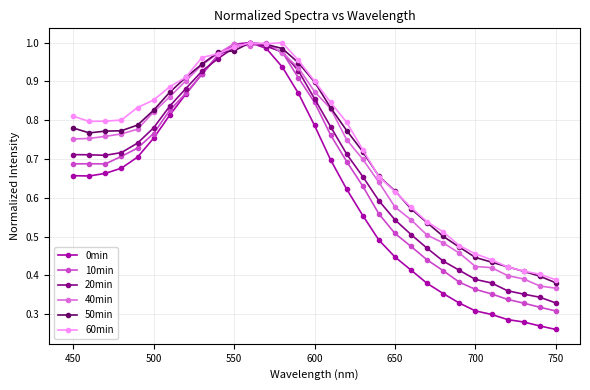

True or false: 20min has more than 0 interior local peaks.

True